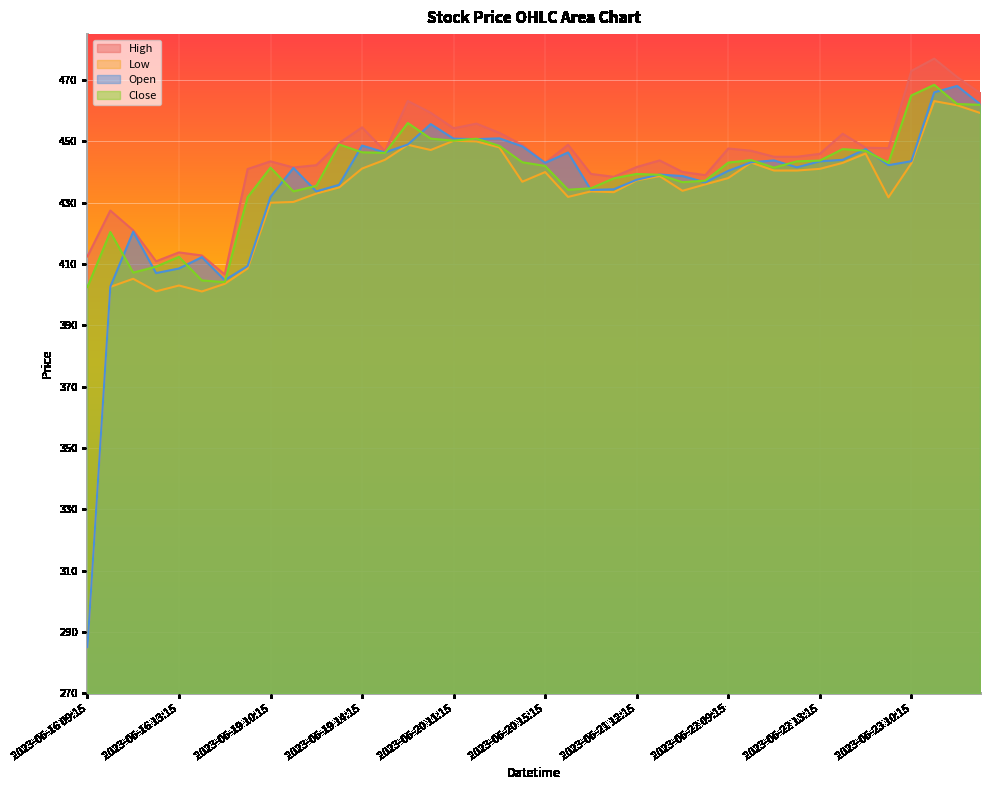

How many series are shown in this chart?

4